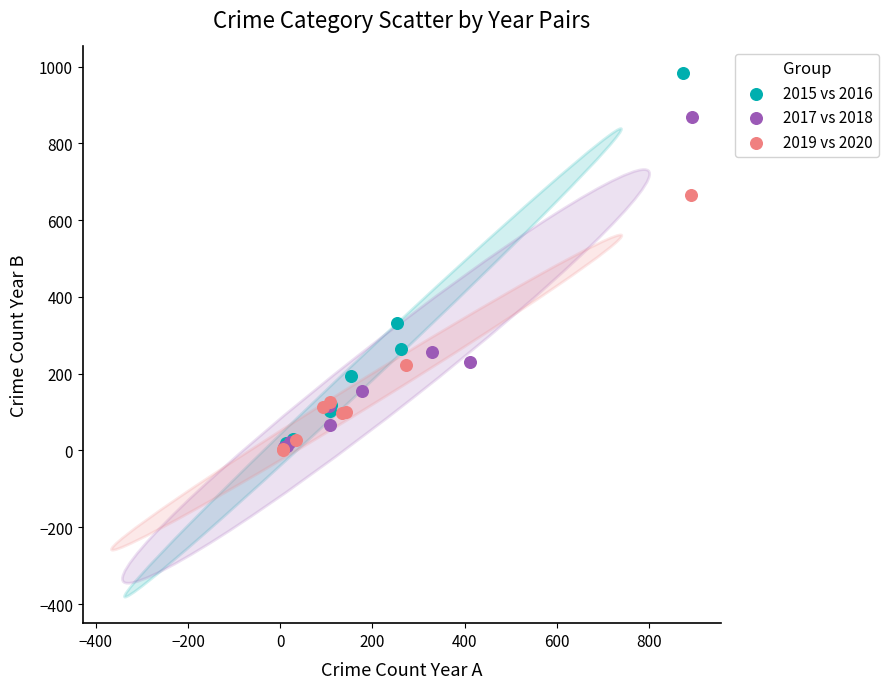

Which series contains the highest Y value?

2015 vs 2016